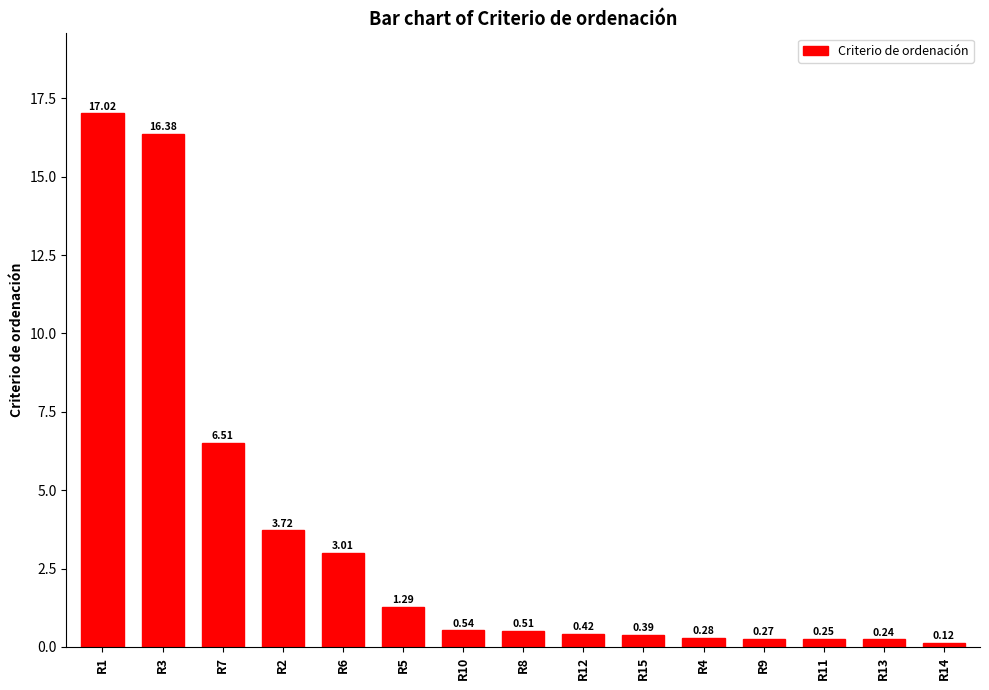

Rank the categories by value from lowest to highest.

R14, R13, R11, R9, R4, R15, R12, R8, R10, R5, R6, R2, R7, R3, R1